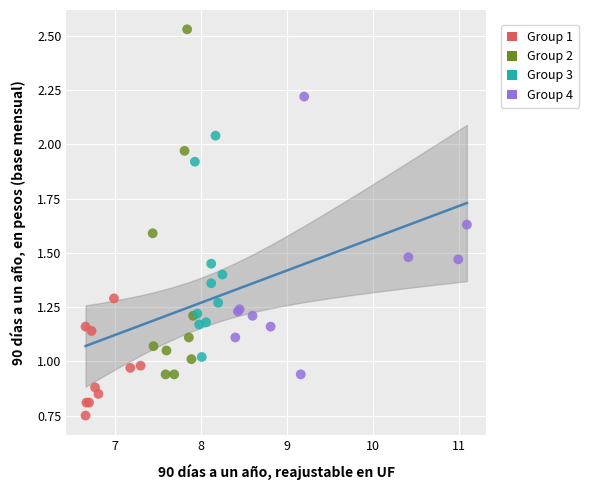

Which series reaches the maximum Y coordinate?

Group 2